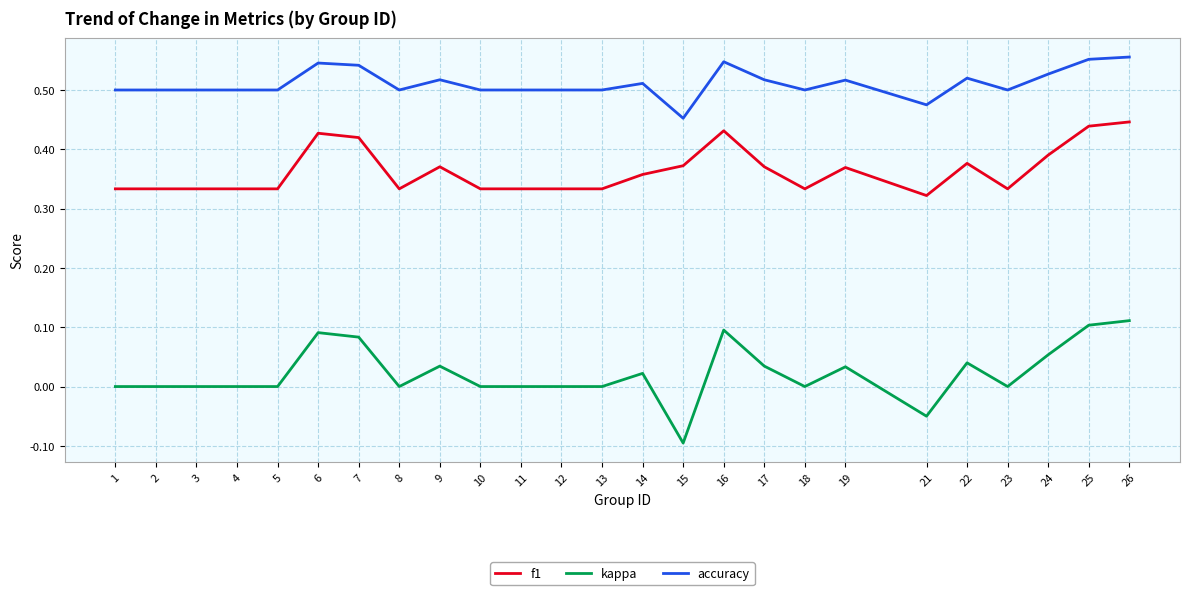

At how many categories does at least one series exceed 0?

25